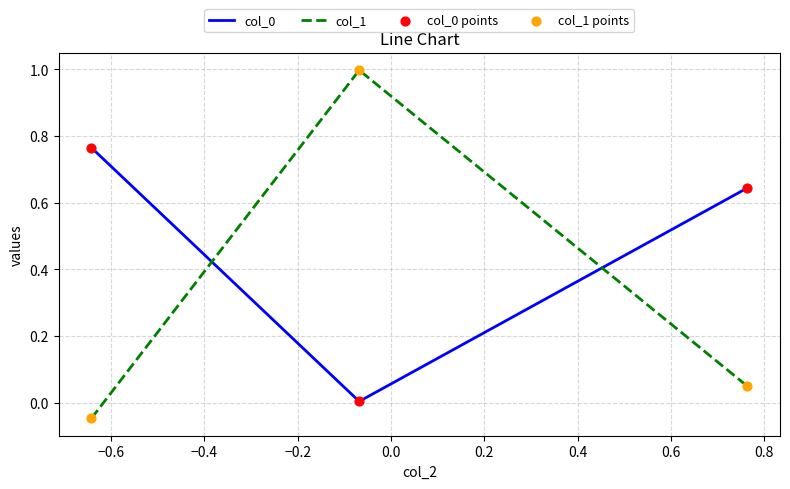

Which series has the largest range (max minus min)?

col_1